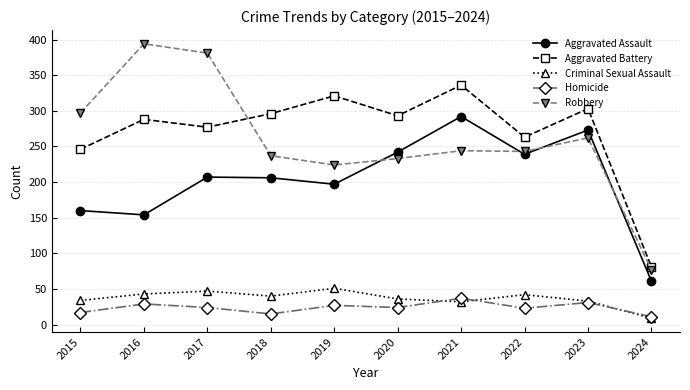

How many distinct data groups are displayed?

5